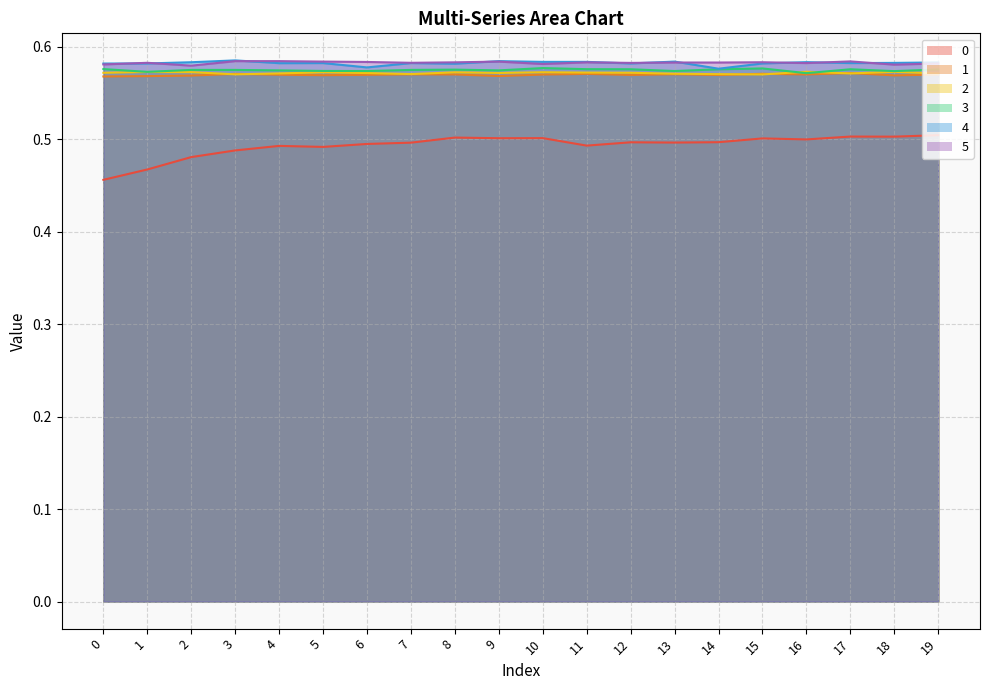

Where is the first local maximum for 4?

3